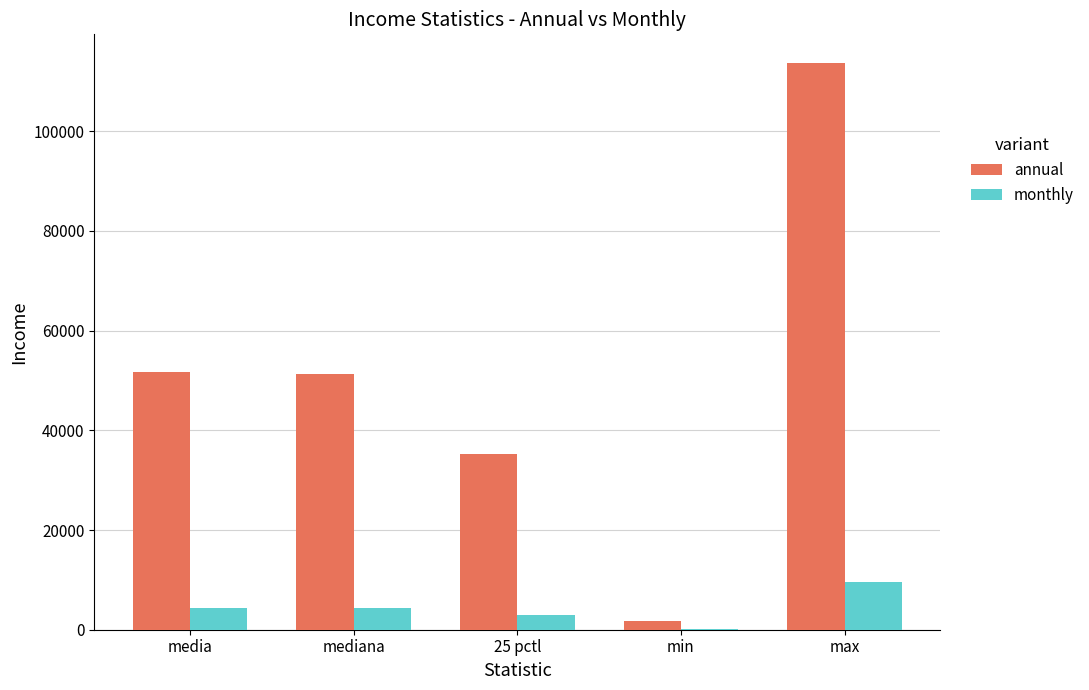

Which series has the widest spread of values?

annual